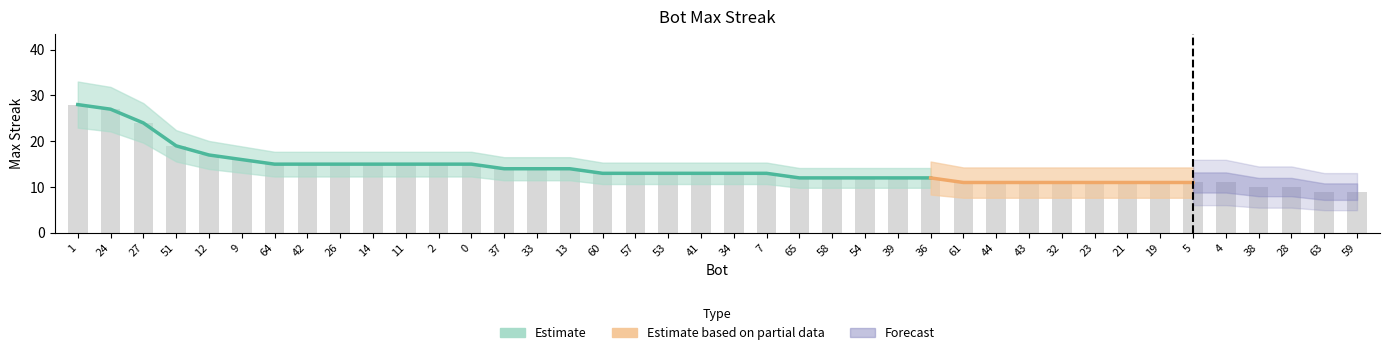

Rank the categories by value from lowest to highest.

63, 59, 38, 28, 61, 44, 43, 32, 23, 21, 19, 5, 4, 65, 58, 54, 39, 36, 60, 57, 53, 41, 34, 7, 37, 33, 13, 64, 42, 26, 14, 11, 2, 0, 9, 12, 51, 27, 24, 1